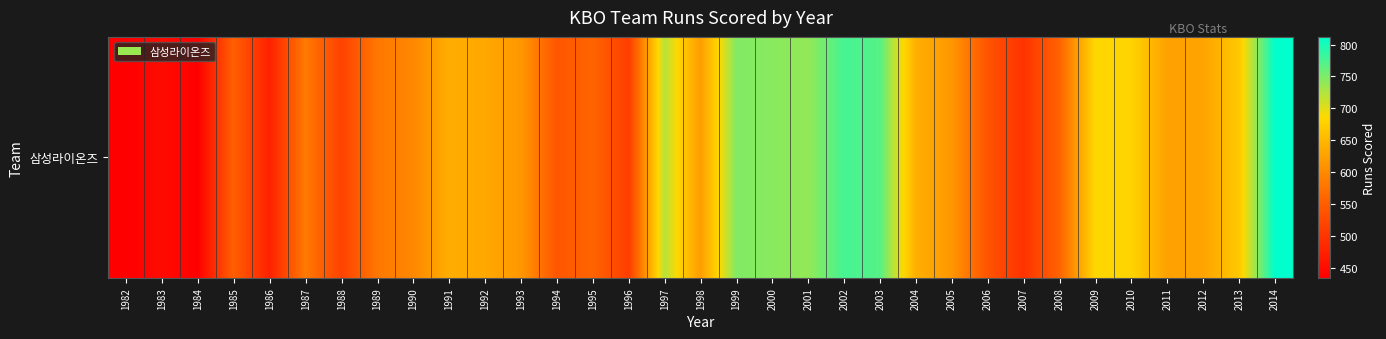

What is the approximate value at 2006, to the nearest 10?

540